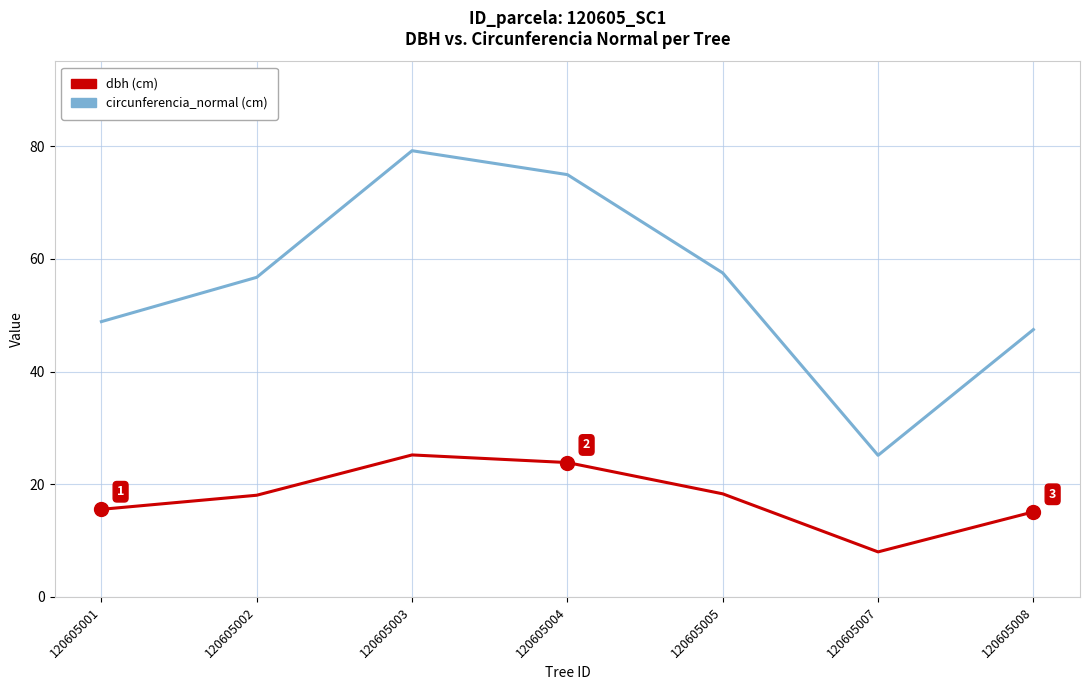

What is the difference between the highest and lowest values at 120605001?

33.3